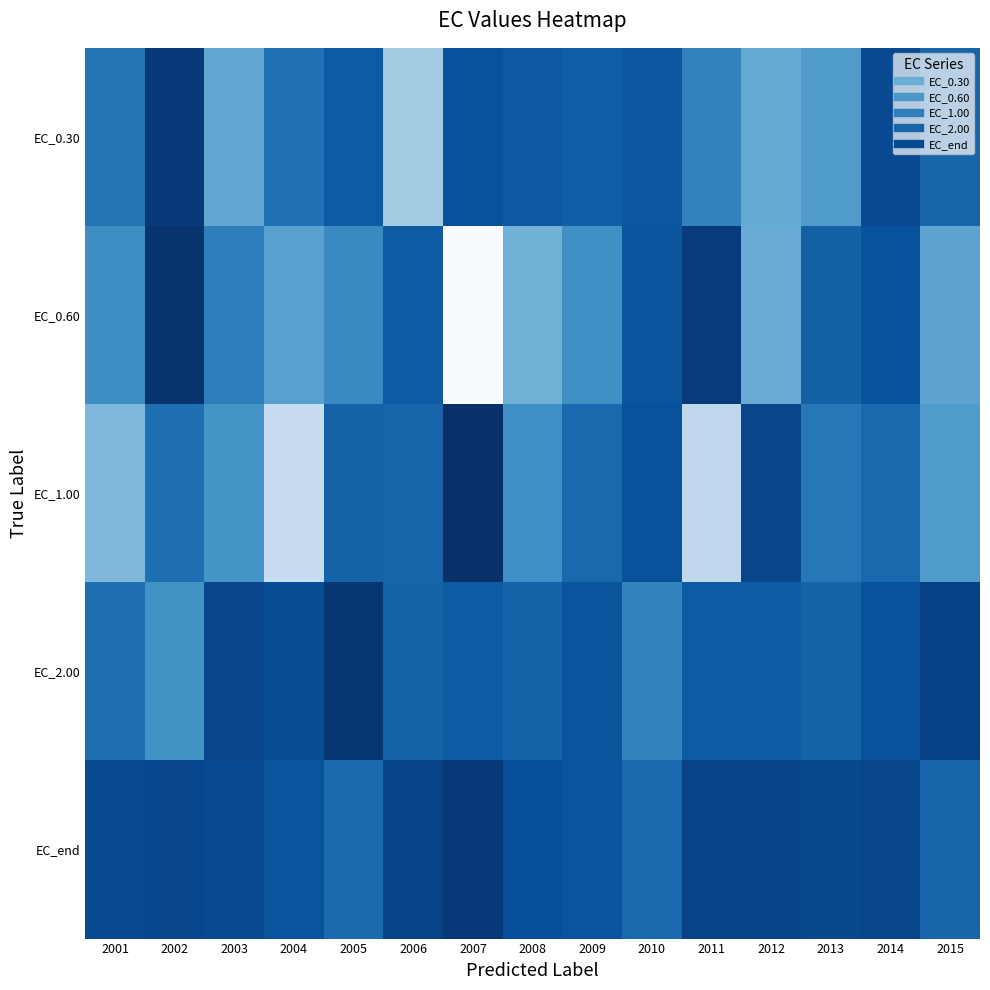

Which has a higher value, 2015 or 2013?

2015